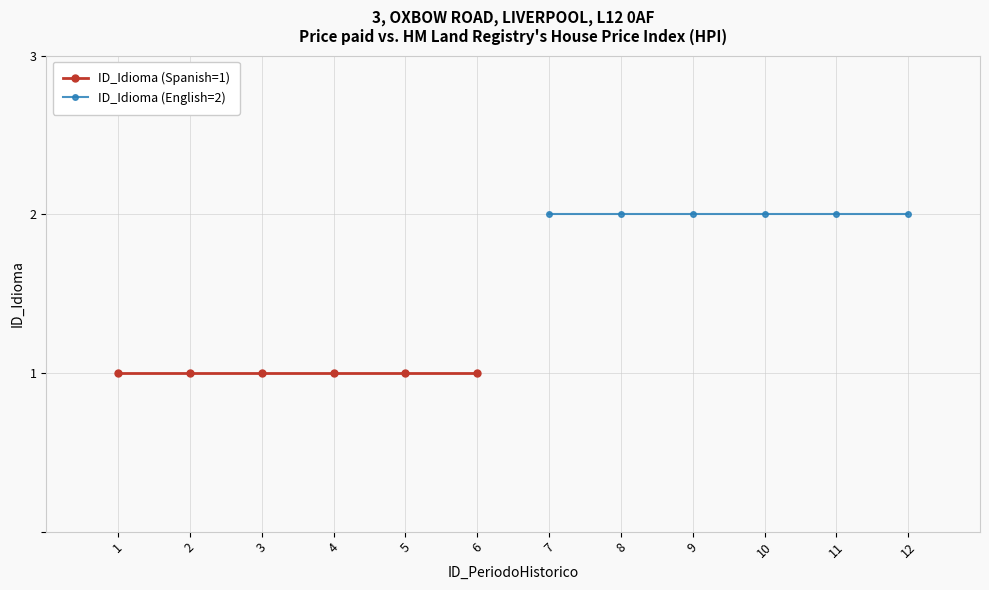

Reading left to right, transcribe all the data shown in this chart.

ID_Idioma (Spanish=1): 1	1	1	1	1	1
ID_Idioma (English=2): 2	2	2	2	2	2